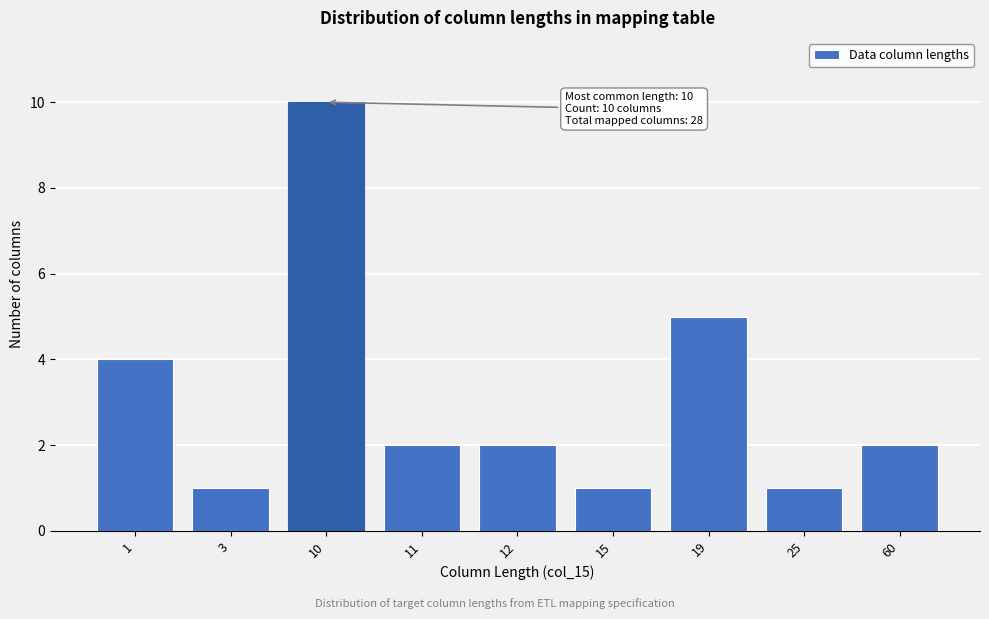

Reading left to right, transcribe all the data shown in this chart.

1=4	3=1	10=10	11=2	12=2	15=1	19=5	25=1	60=2